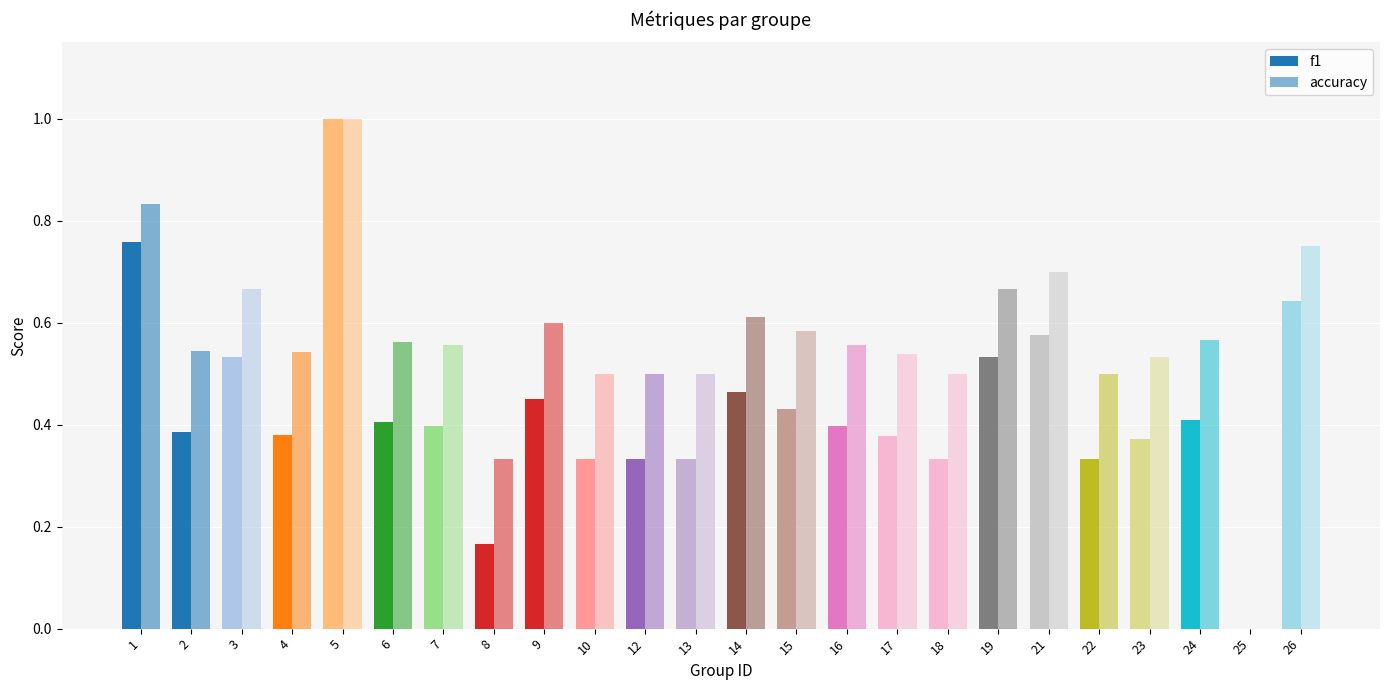

The accuracy series shows 1.0 at 19. True or false?

False